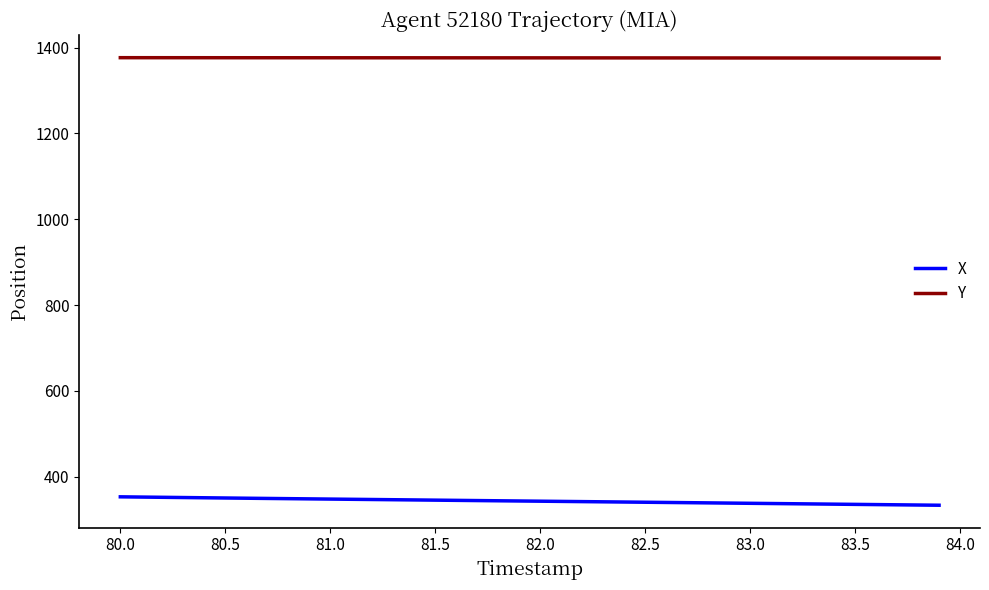

Which series has the largest total across all categories?

Y